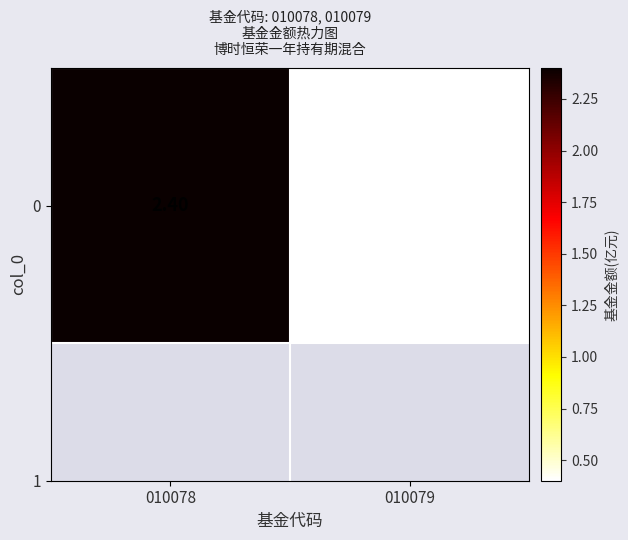

Count the values in the range 0 to 2.

1